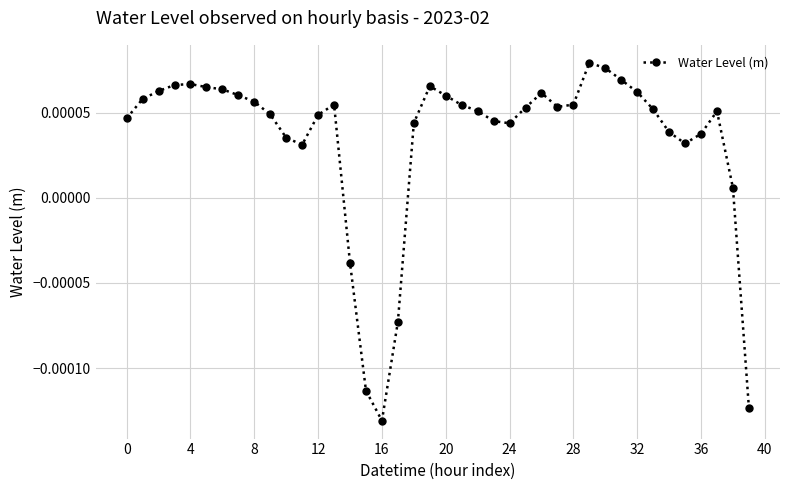

True or false: there are more than 1 points higher than both neighbors.

True